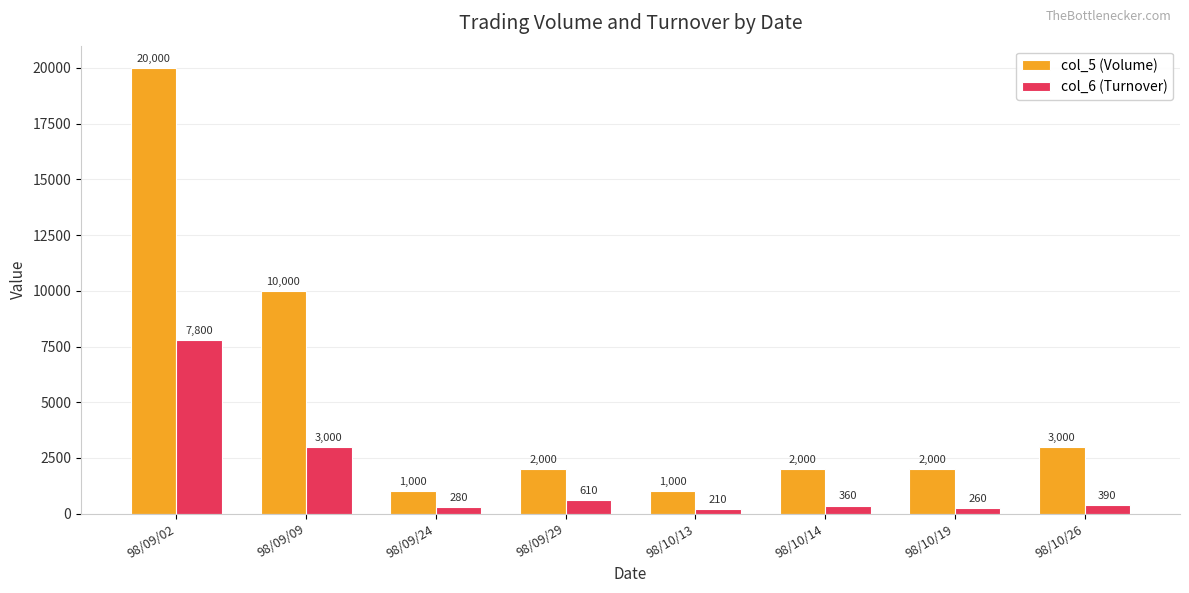

What is the spread (max minus min) of values at 98/09/02?

12200